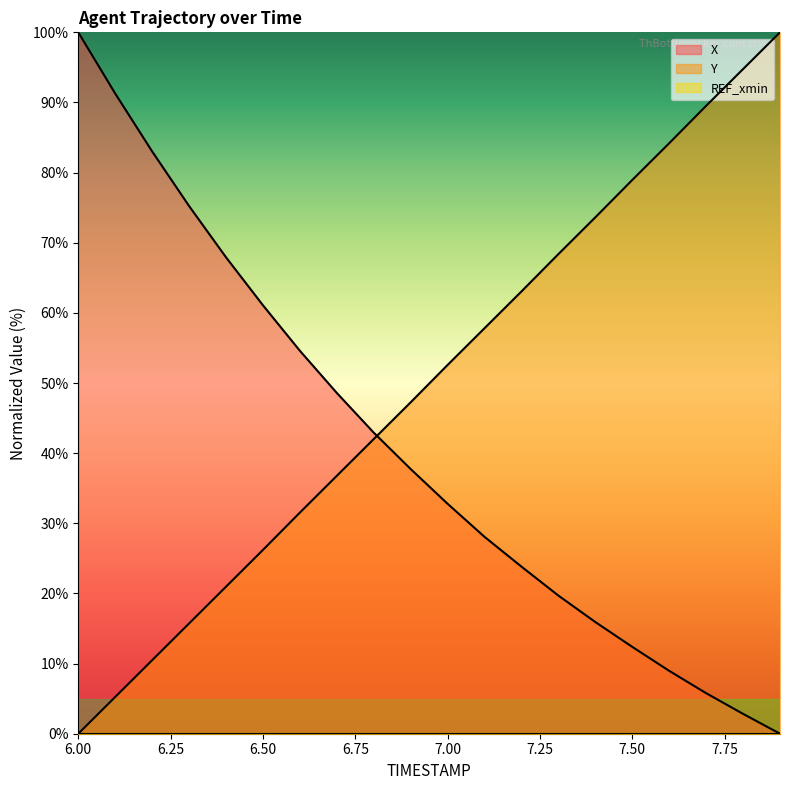

What is the sum of the Y values at 7.7 and 7.3?

157.9